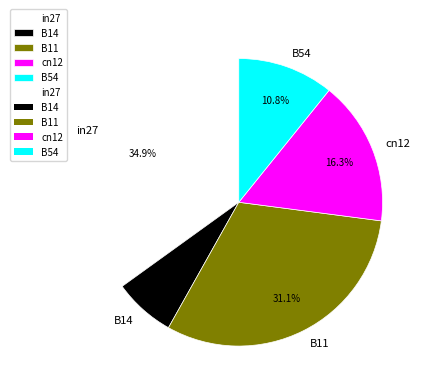

Do B54 and in27 together represent more than half of the pie?

No